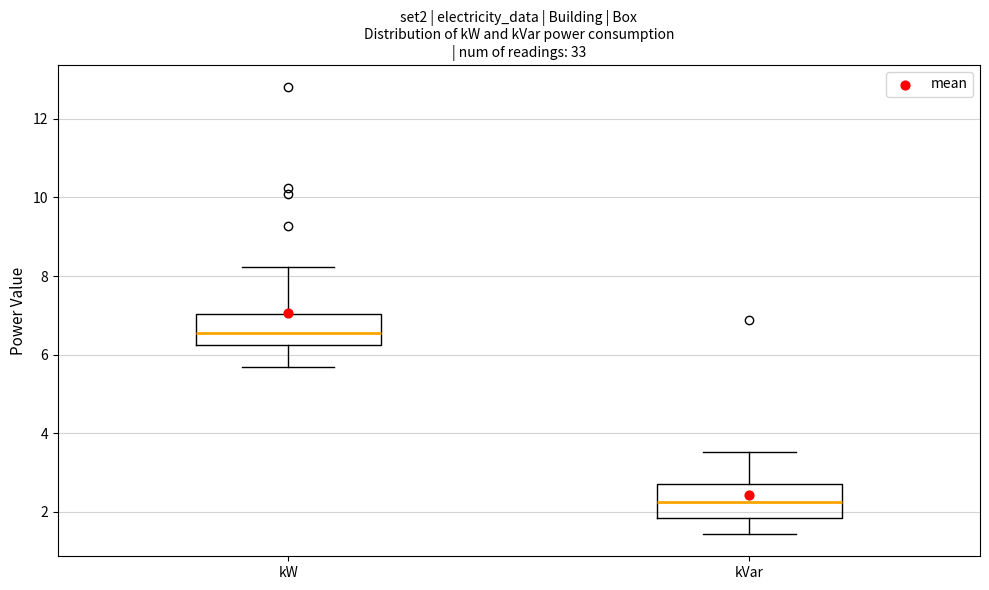

Where does the median line of the box for kVar sit on the y-axis? The values are not printed on the chart, so give them approximately, as read against the axis.

2.2